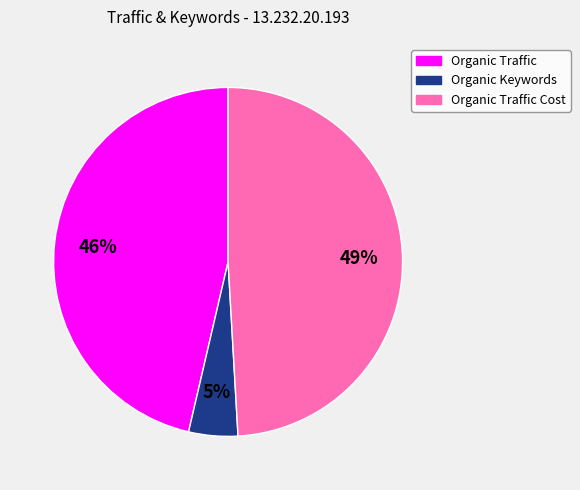

Which slice is the largest?

Organic Traffic Cost